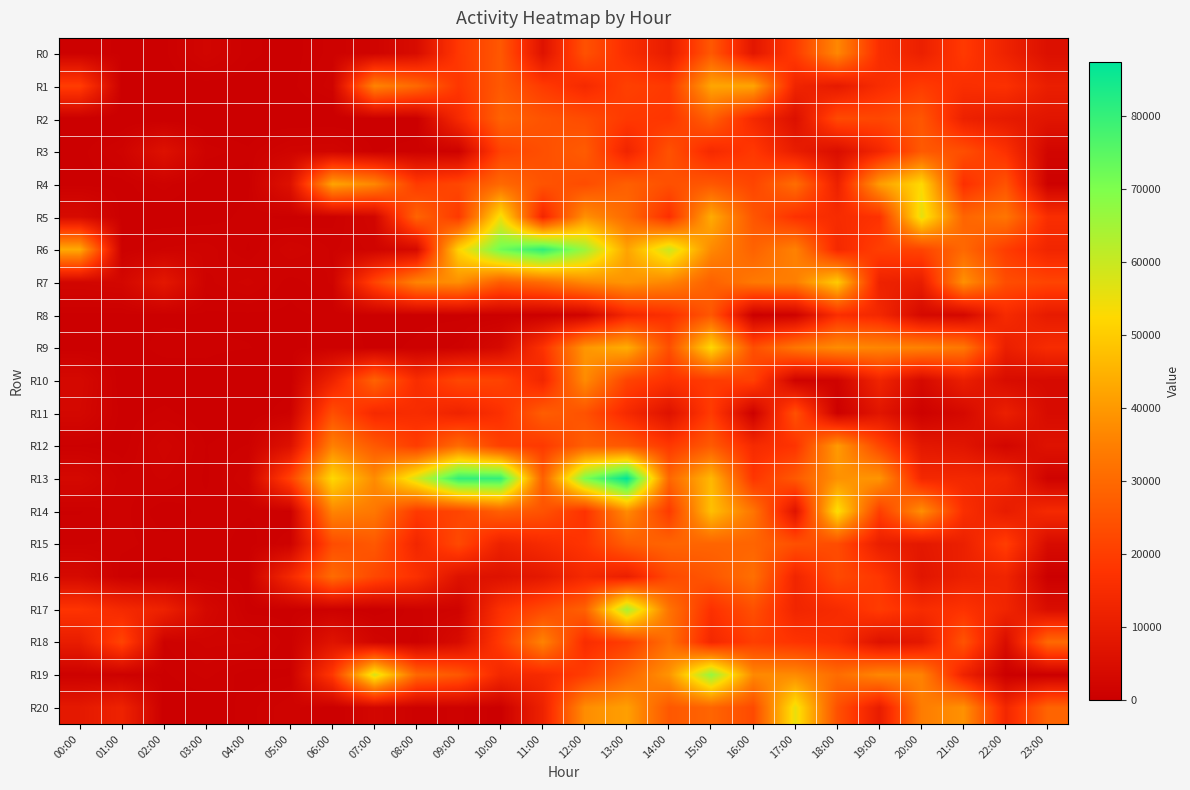

Reading left to right, transcribe all the data shown in this chart.

R0: 00:00=787	01:00=417	02:00=362	03:00=2021	04:00=622	05:00=290	06:00=1016	07:00=1597	08:00=4408	09:00=18645	10:00=26021	11:00=6717	12:00=24513	13:00=15965	14:00=9807	15:00=26062	16:00=7983	17:00=19517	18:00=36661	19:00=15938	20:00=11200	21:00=19040	22:00=11975	23:00=5654
R1: 00:00=19821	01:00=164	02:00=163	03:00=224	04:00=249	05:00=340	06:00=1434	07:00=35928	08:00=29828	09:00=18292	10:00=26171	11:00=19269	12:00=14603	13:00=20567	14:00=18790	15:00=42468	16:00=42303	17:00=12644	18:00=9198	19:00=15428	20:00=19415	21:00=15960	22:00=16701	23:00=10558
R2: 00:00=0	01:00=0	02:00=0	03:00=0	04:00=0	05:00=0	06:00=0	07:00=0	08:00=0	09:00=14477	10:00=28371	11:00=24931	12:00=23245	13:00=18855	14:00=18167	15:00=27835	16:00=14354	17:00=5810	18:00=22867	19:00=22095	20:00=25577	21:00=11650	22:00=9294	23:00=7425
R3: 00:00=324	01:00=1347	02:00=6075	03:00=1098	04:00=592	05:00=1804	06:00=2033	07:00=453	08:00=822	09:00=1002	10:00=21124	11:00=23978	12:00=26803	13:00=12794	14:00=24578	15:00=14515	16:00=18801	17:00=10116	18:00=5013	19:00=13454	20:00=26425	21:00=23871	22:00=16715	23:00=2167
R4: 00:00=324	01:00=326	02:00=1034	03:00=92	04:00=327	05:00=6107	06:00=42261	07:00=36681	08:00=19307	09:00=22059	10:00=29971	11:00=24933	12:00=23364	13:00=27720	14:00=24072	15:00=25939	16:00=21582	17:00=30911	18:00=11526	19:00=40735	20:00=52689	21:00=16615	22:00=24852	23:00=783
R5: 00:00=4064	01:00=265	02:00=113	03:00=198	04:00=701	05:00=334	06:00=706	07:00=2300	08:00=28770	09:00=18972	10:00=54528	11:00=13420	12:00=38380	13:00=30268	14:00=16470	15:00=43664	16:00=25517	17:00=17048	18:00=15124	19:00=17203	20:00=56020	21:00=28938	22:00=32734	23:00=15901
R6: 00:00=43504	01:00=577	02:00=1258	03:00=1468	04:00=453	05:00=1932	06:00=1129	07:00=1657	08:00=3703	09:00=51484	10:00=72107	11:00=80940	12:00=65937	13:00=42088	14:00=59616	15:00=37019	16:00=28338	17:00=35513	18:00=14157	19:00=20276	20:00=21498	21:00=29806	22:00=19691	23:00=13091
R7: 00:00=2250	01:00=2637	02:00=8221	03:00=1076	04:00=1691	05:00=626	06:00=1265	07:00=21344	08:00=35969	09:00=38164	10:00=27076	11:00=30551	12:00=36974	13:00=39322	14:00=36323	15:00=28109	16:00=33642	17:00=34846	18:00=49955	19:00=11876	20:00=10302	21:00=38631	22:00=23577	23:00=21493
R8: 00:00=376	01:00=396	02:00=418	03:00=420	04:00=420	05:00=420	06:00=596	07:00=420	08:00=420	09:00=420	10:00=420	11:00=420	12:00=1584	13:00=13760	14:00=16590	15:00=25854	16:00=246	17:00=1176	18:00=16087	19:00=13704	20:00=3392	21:00=2900	22:00=14816	23:00=9486
R9: 00:00=245	01:00=275	02:00=666	03:00=592	04:00=528	05:00=338	06:00=782	07:00=421	08:00=562	09:00=947	10:00=3632	11:00=17027	12:00=39539	13:00=44044	14:00=23937	15:00=52405	16:00=23831	17:00=33020	18:00=37708	19:00=36301	20:00=35694	21:00=33266	22:00=10719	23:00=15070
R10: 00:00=3244	01:00=58	02:00=154	03:00=353	04:00=0	05:00=141	06:00=12249	07:00=28460	08:00=15602	09:00=22109	10:00=21206	11:00=13483	12:00=37382	13:00=21345	14:00=16862	15:00=19415	16:00=20680	17:00=1229	18:00=1460	19:00=12650	20:00=3493	21:00=10707	22:00=4526	23:00=3607
R11: 00:00=2881	01:00=261	02:00=625	03:00=208	04:00=44	05:00=942	06:00=23825	07:00=14542	08:00=15416	09:00=12268	10:00=16617	11:00=27237	12:00=24557	13:00=14564	14:00=6500	15:00=19495	16:00=530	17:00=24311	18:00=522	19:00=7457	20:00=819	21:00=3389	22:00=10957	23:00=4166
R12: 00:00=429	01:00=250	02:00=1799	03:00=498	04:00=893	05:00=6205	06:00=35263	07:00=26248	08:00=19721	09:00=30475	10:00=20539	11:00=18921	12:00=27636	13:00=25911	14:00=18584	15:00=26660	16:00=14675	17:00=17686	18:00=40415	19:00=22206	20:00=8316	21:00=7373	22:00=2448	23:00=6556
R13: 00:00=3113	01:00=921	02:00=1231	03:00=425	04:00=1605	05:00=21080	06:00=52445	07:00=37364	08:00=58310	09:00=80610	10:00=80311	11:00=27816	12:00=70127	13:00=87431	14:00=29468	15:00=46175	16:00=18109	17:00=26292	18:00=38584	19:00=39306	20:00=13946	21:00=13876	22:00=12978	23:00=1293
R14: 00:00=476	01:00=1014	02:00=209	03:00=670	04:00=552	05:00=499	06:00=36197	07:00=33290	08:00=19119	09:00=21688	10:00=27924	11:00=24722	12:00=17332	13:00=37350	14:00=19215	15:00=47667	16:00=32689	17:00=6888	18:00=54006	19:00=20093	20:00=38300	21:00=16166	22:00=9807	23:00=14390
R15: 00:00=786	01:00=976	02:00=676	03:00=712	04:00=349	05:00=1131	06:00=23373	07:00=26079	08:00=13369	09:00=22669	10:00=11649	11:00=14858	12:00=17941	13:00=27170	14:00=28882	15:00=28894	16:00=28797	17:00=24227	18:00=23245	19:00=10740	20:00=8455	21:00=11158	22:00=20010	23:00=4236
R16: 00:00=3599	01:00=559	02:00=258	03:00=593	04:00=389	05:00=14113	06:00=30561	07:00=22233	08:00=16731	09:00=6454	10:00=6390	11:00=8716	12:00=14159	13:00=10955	14:00=22539	15:00=25608	16:00=31371	17:00=13009	18:00=22659	19:00=18306	20:00=7500	21:00=11315	22:00=12620	23:00=298
R17: 00:00=17634	01:00=14291	02:00=11727	03:00=3048	04:00=327	05:00=359	06:00=697	07:00=128	08:00=1148	09:00=1536	10:00=16719	11:00=22591	12:00=28104	13:00=64461	14:00=32312	15:00=16873	16:00=24107	17:00=13015	18:00=15090	19:00=19600	20:00=15257	21:00=17305	22:00=12850	23:00=4940
R18: 00:00=9970	01:00=21482	02:00=845	03:00=1673	04:00=1566	05:00=640	06:00=6894	07:00=2056	08:00=621	09:00=4133	10:00=19264	11:00=35834	12:00=15602	13:00=19947	14:00=31139	15:00=13853	16:00=20029	17:00=17638	18:00=15786	19:00=6472	20:00=8484	21:00=24958	22:00=4696	23:00=29863
R19: 00:00=802	01:00=688	02:00=431	03:00=971	04:00=286	05:00=479	06:00=18600	07:00=57786	08:00=29562	09:00=25868	10:00=13670	11:00=14694	12:00=19760	13:00=29234	14:00=39123	15:00=66901	16:00=36986	17:00=37305	18:00=30655	19:00=36535	20:00=35665	21:00=12200	22:00=175	23:00=64
R20: 00:00=8689	01:00=11925	02:00=23	03:00=148	04:00=679	05:00=1532	06:00=90	07:00=2582	08:00=663	09:00=930	10:00=305	11:00=11844	12:00=37750	13:00=41266	14:00=25875	15:00=28981	16:00=22817	17:00=55350	18:00=24283	19:00=10039	20:00=34380	21:00=38541	22:00=13536	23:00=28758